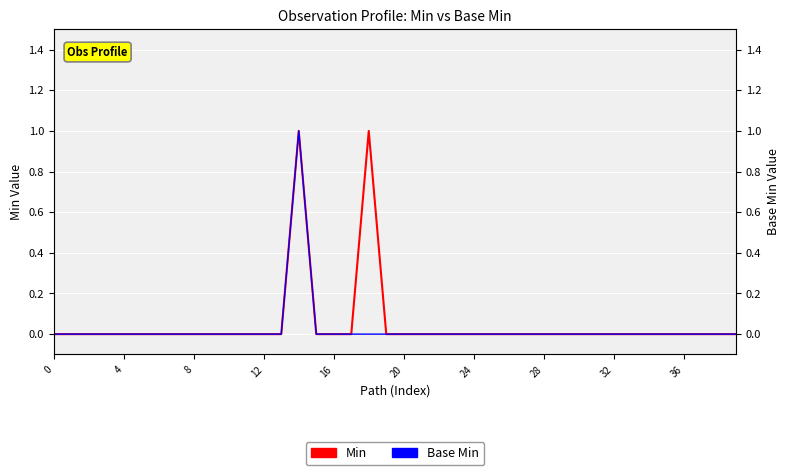

True or false: Min and Base Min cross at least once.

False